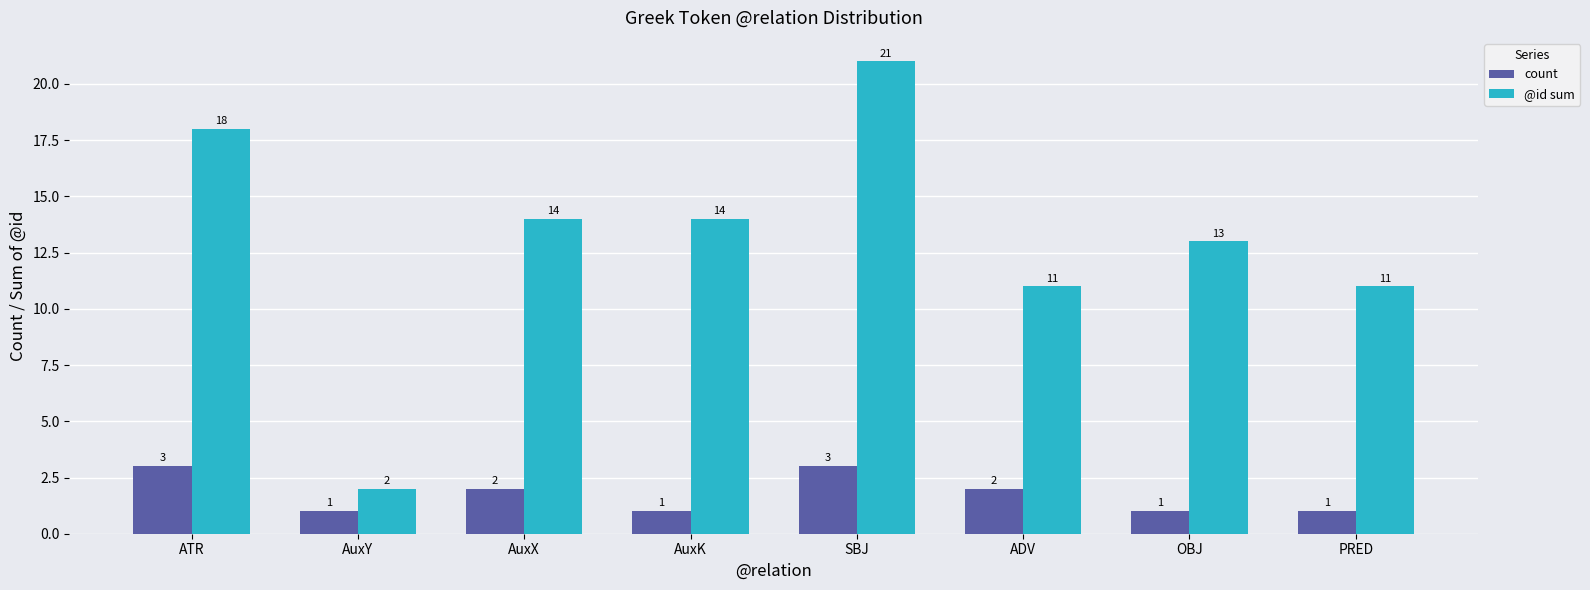

Reading right to left, what are all the values shown in this chart?

count: 1	1	2	3	1	2	1	3
@id sum: 11	13	11	21	14	14	2	18